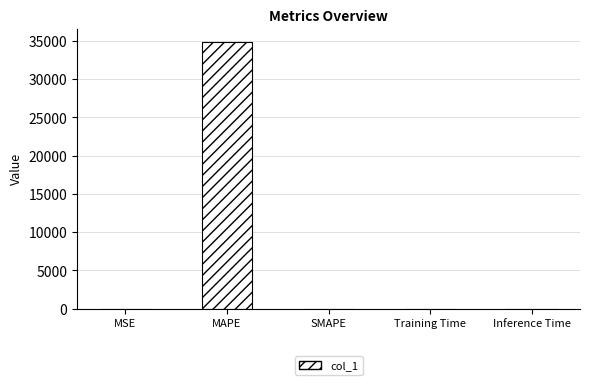

Is it true that the value at MAPE is 34871.8?

True